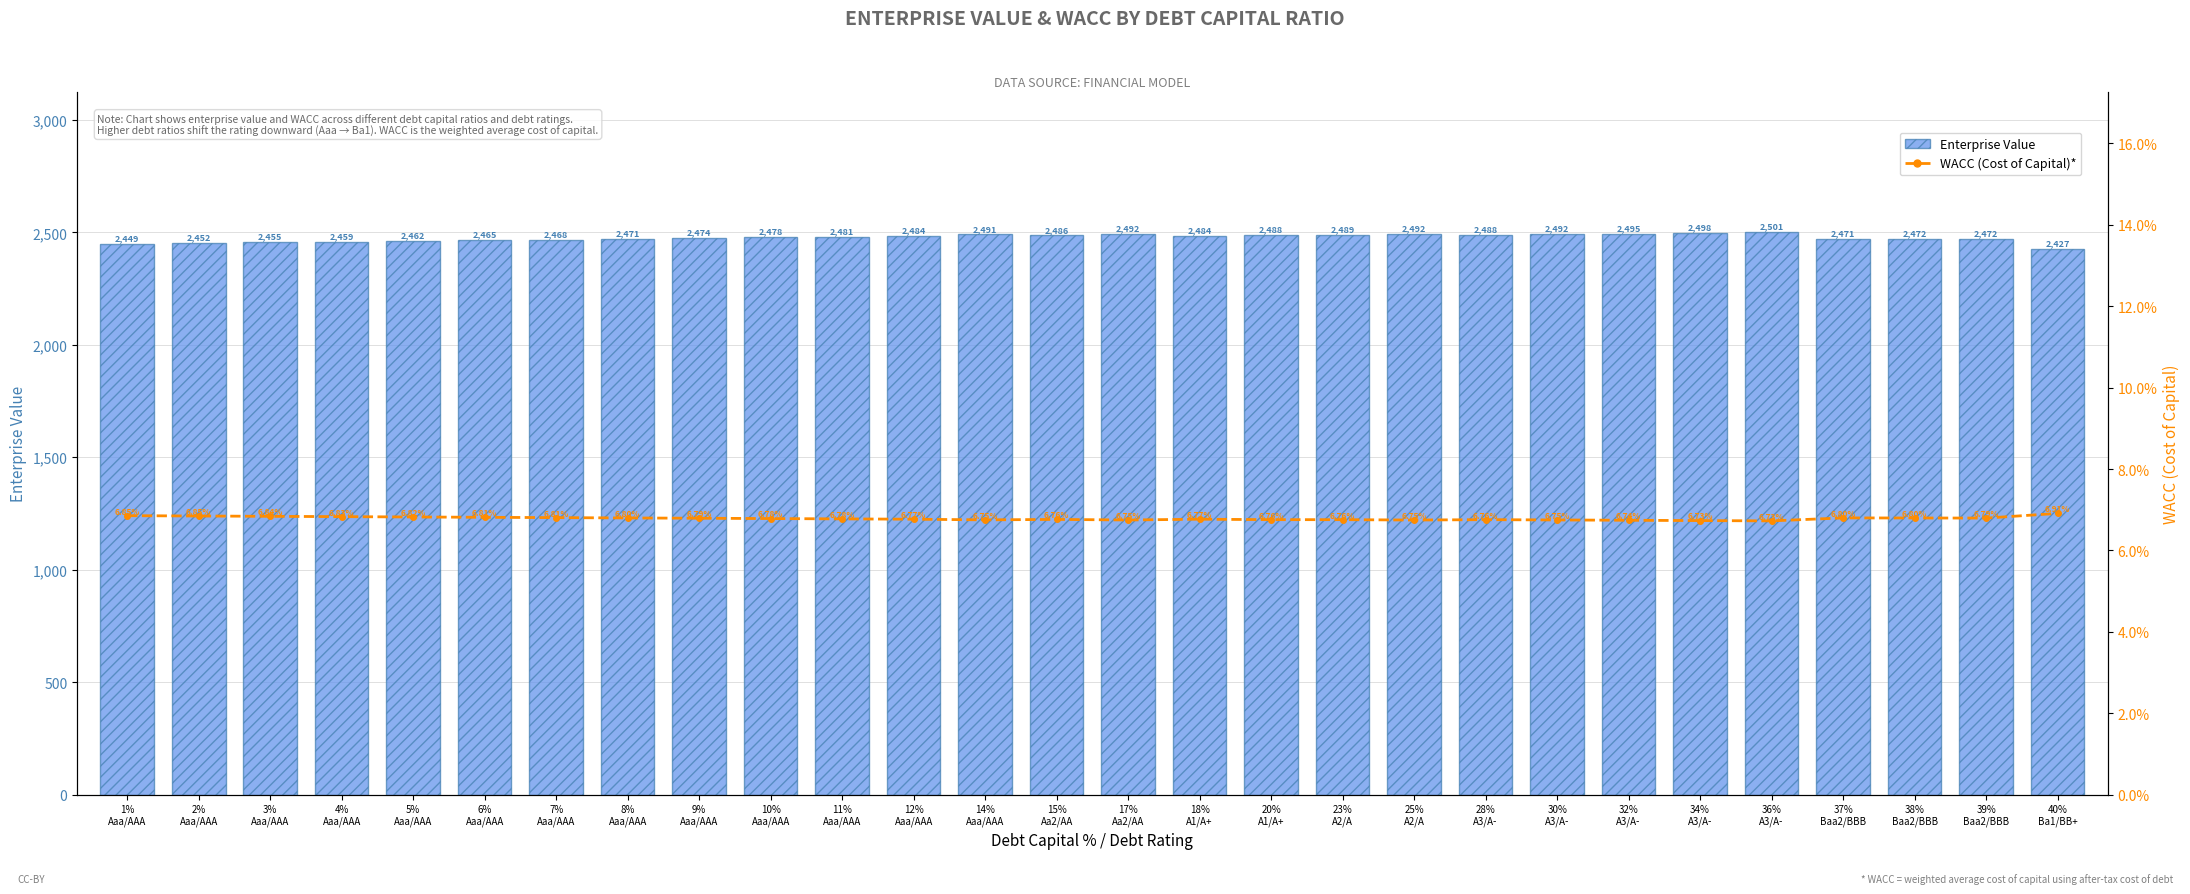

List the series in order of their overall mean, highest first.

Enterprise Value, WACC (Cost of Capital)*